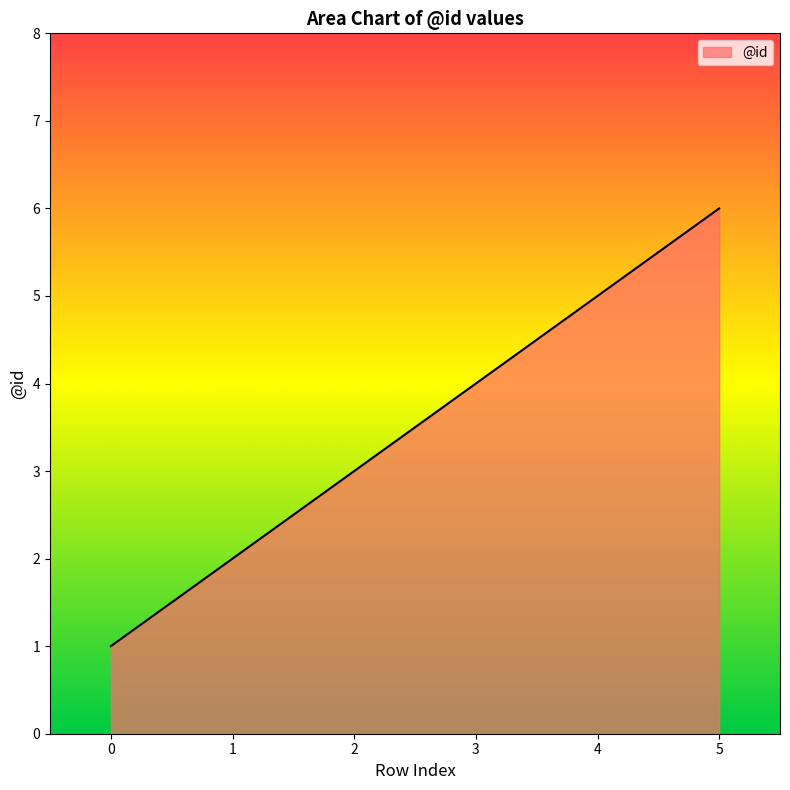

What value does the data have at 2?

3